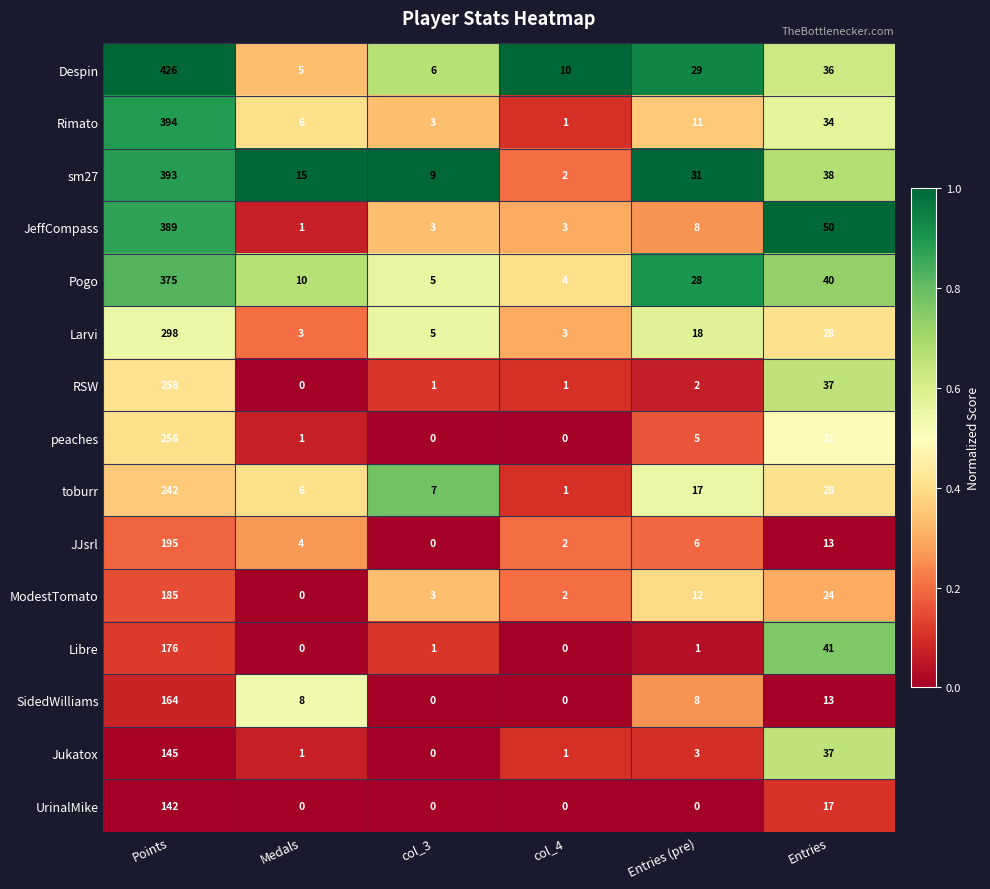

List the series in order of their peak value, highest first.

Despin, Rimato, sm27, JeffCompass, Pogo, Larvi, RSW, peaches, toburr, JJsrl, ModestTomato, Libre, SidedWilliams, Jukatox, UrinalMike